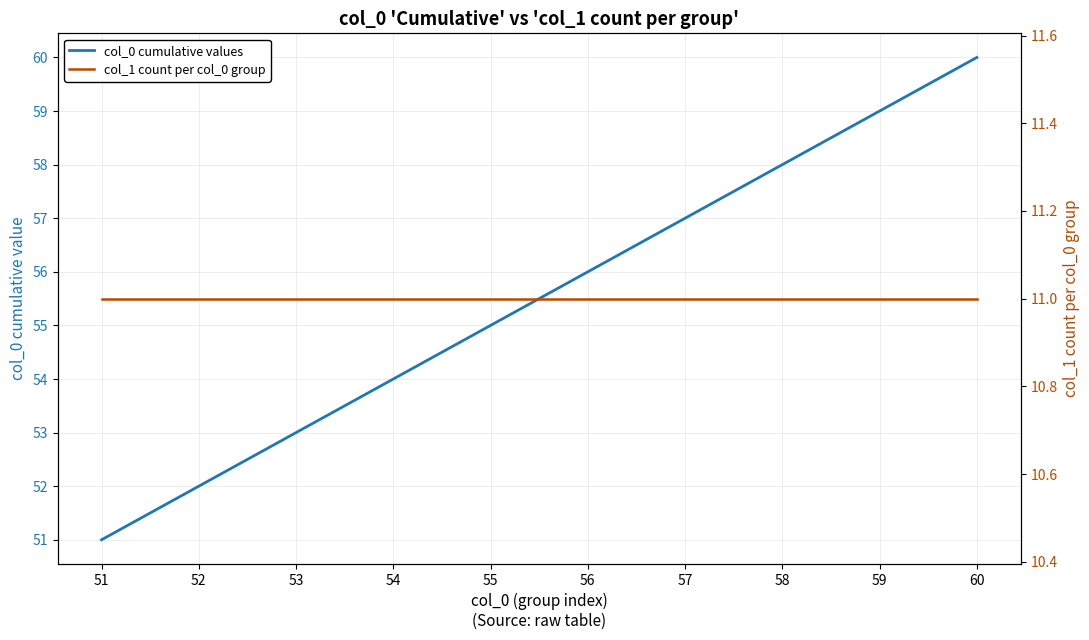

True or false: col_0 cumulative values and col_1 count per col_0 group intersect in this chart.

False